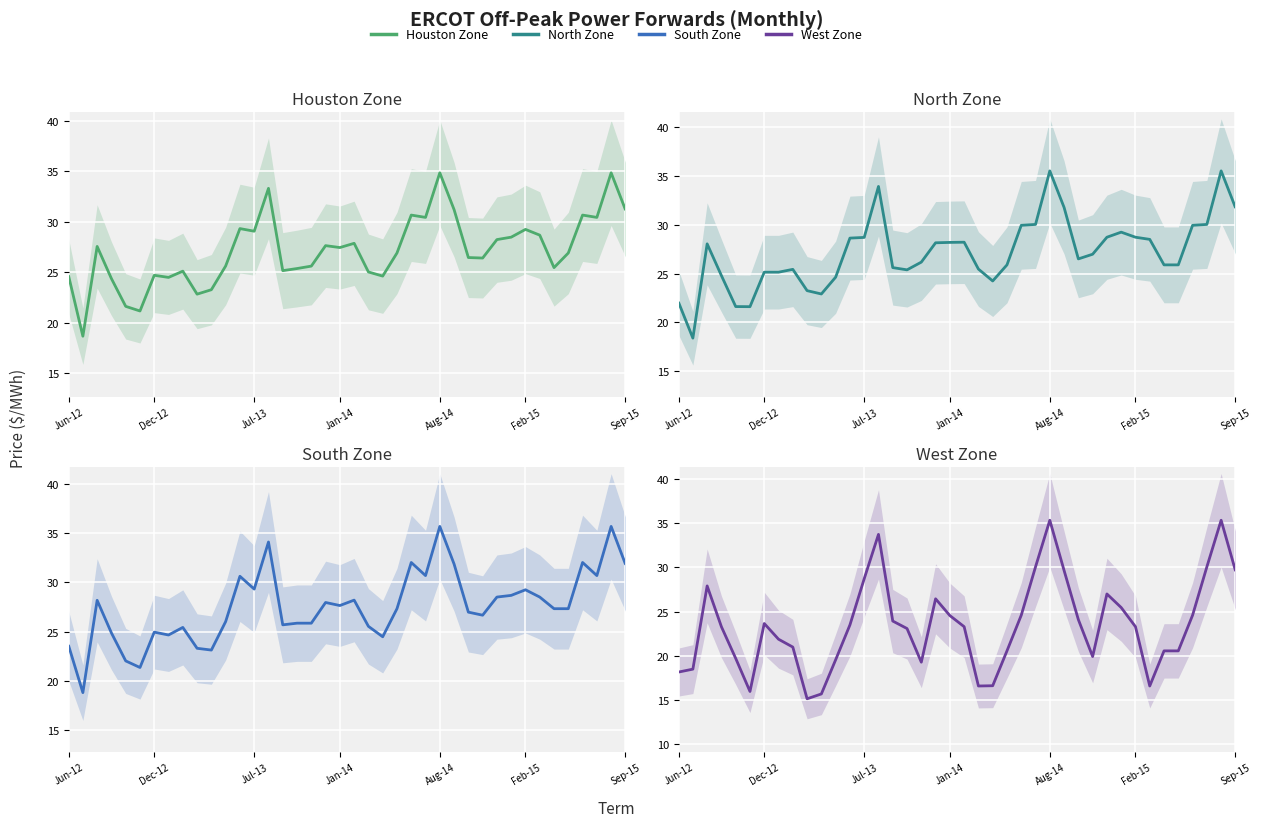

What is the spread (max minus min) of values at Dec-12?

1.5